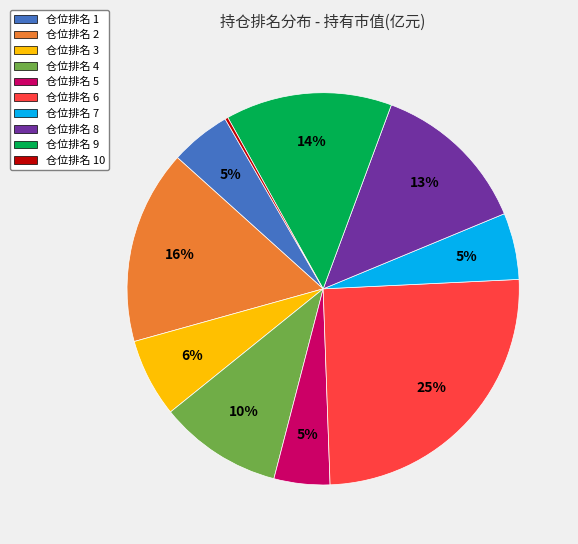

Is there a majority slice in this chart?

No